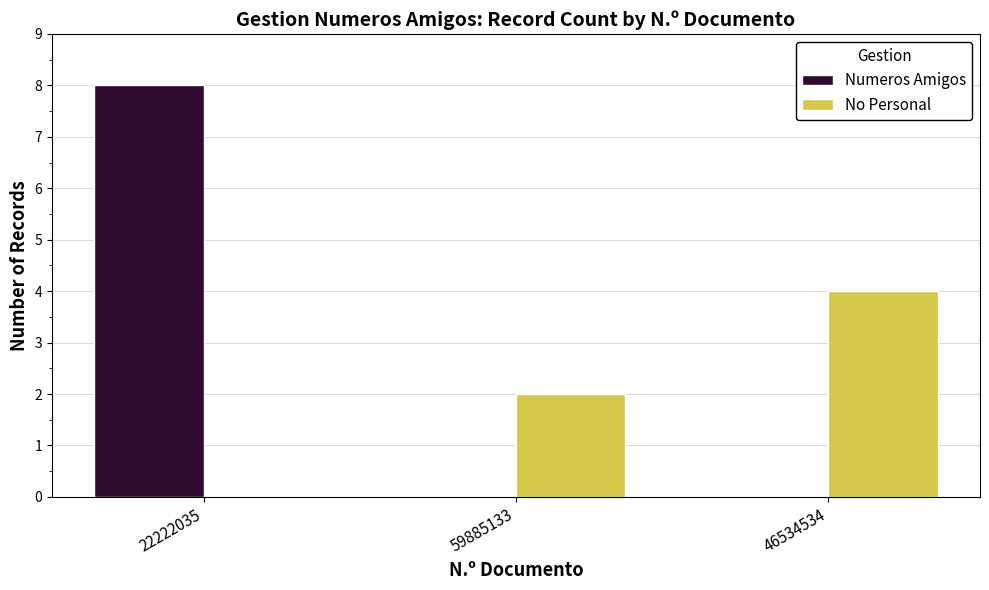

Reading right to left, list all the values displayed in this chart.

Numeros Amigos: 0	0	8
No Personal: 4	2	0